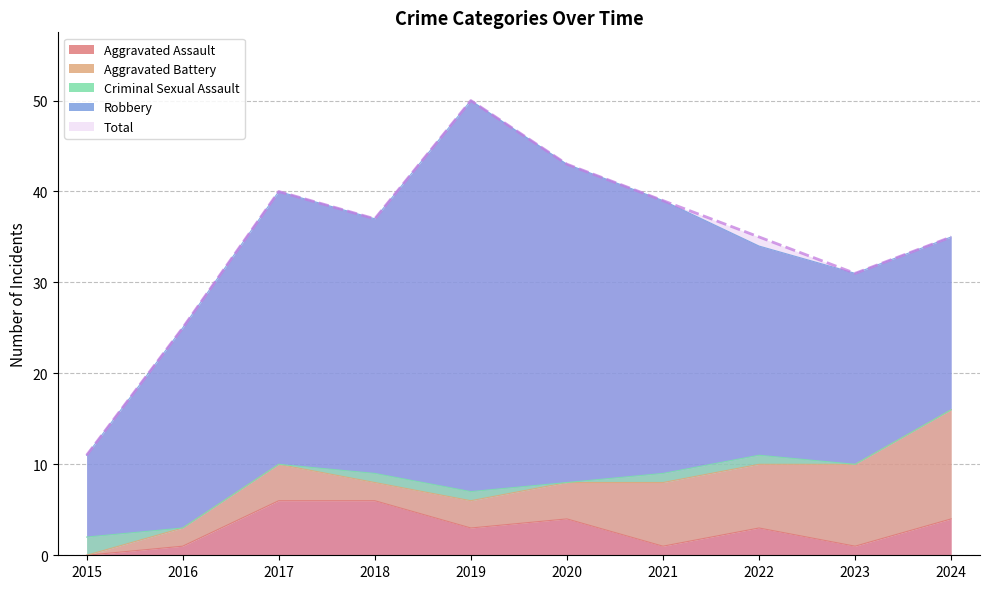

Rank the categories by Total value from highest to lowest.

2019, 2020, 2017, 2021, 2018, 2022, 2024, 2023, 2016, 2015